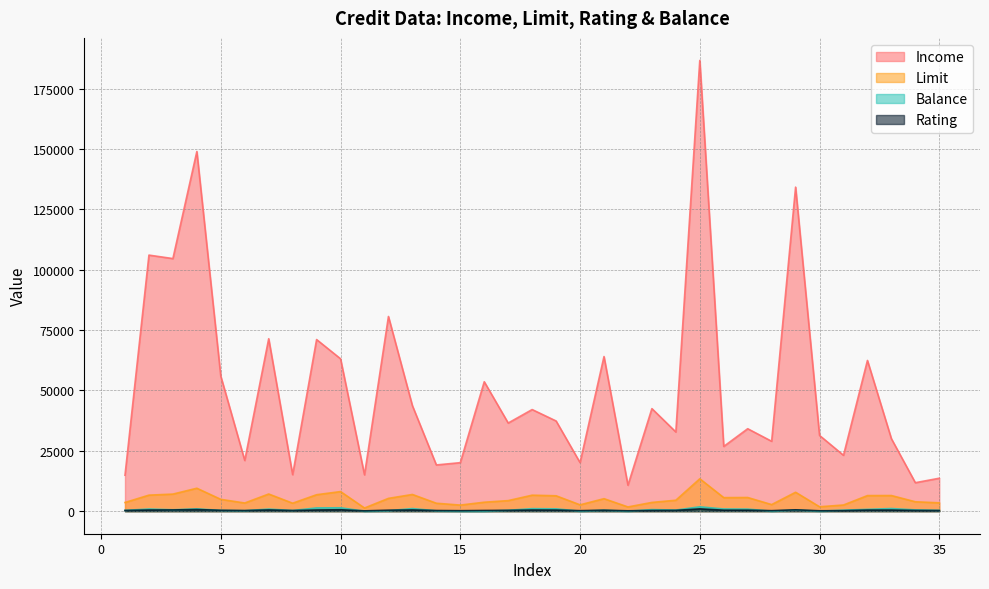

Is the value of Limit at 13 greater than the value of Rating at 7?

Yes